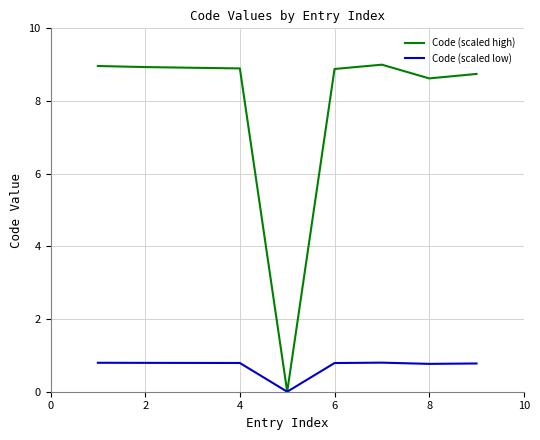

What is the highest value of the Code (scaled high) series?

9.0